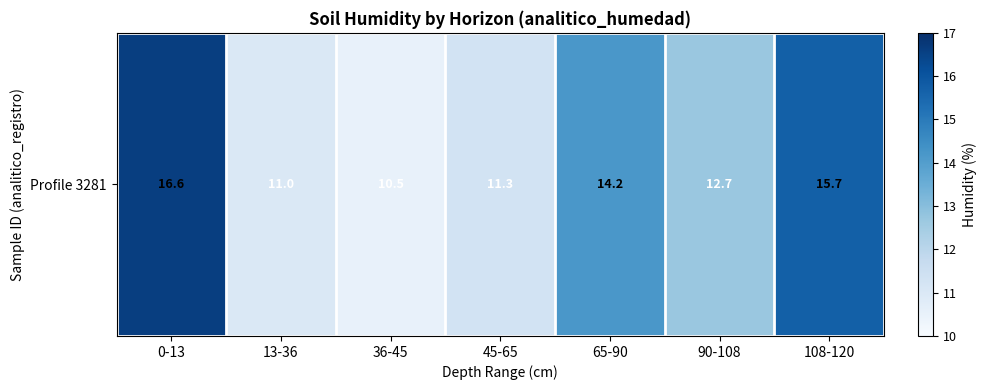

Rank the categories by value from lowest to highest.

36-45, 13-36, 45-65, 90-108, 65-90, 108-120, 0-13